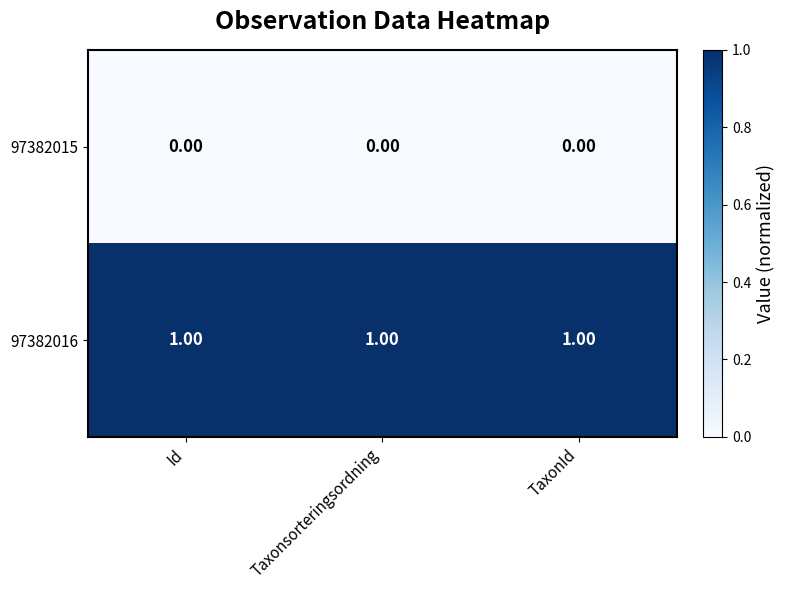

What is the difference between the highest and lowest values at Taxonsorteringsordning?

1